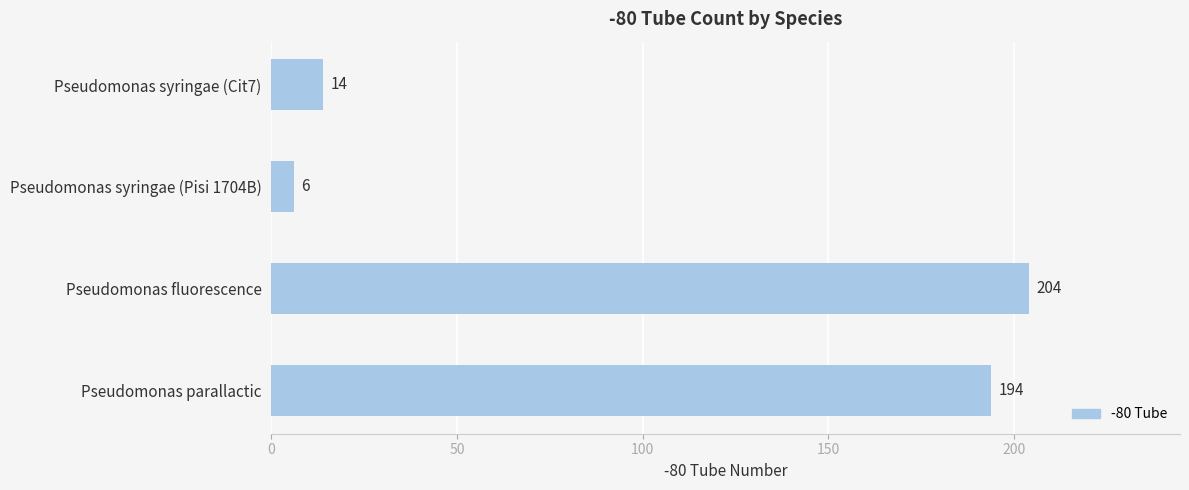

List the labels in order of value, largest first.

Pseudomonas fluorescence, Pseudomonas parallactic, Pseudomonas syringae (Cit7), Pseudomonas syringae (Pisi 1704B)